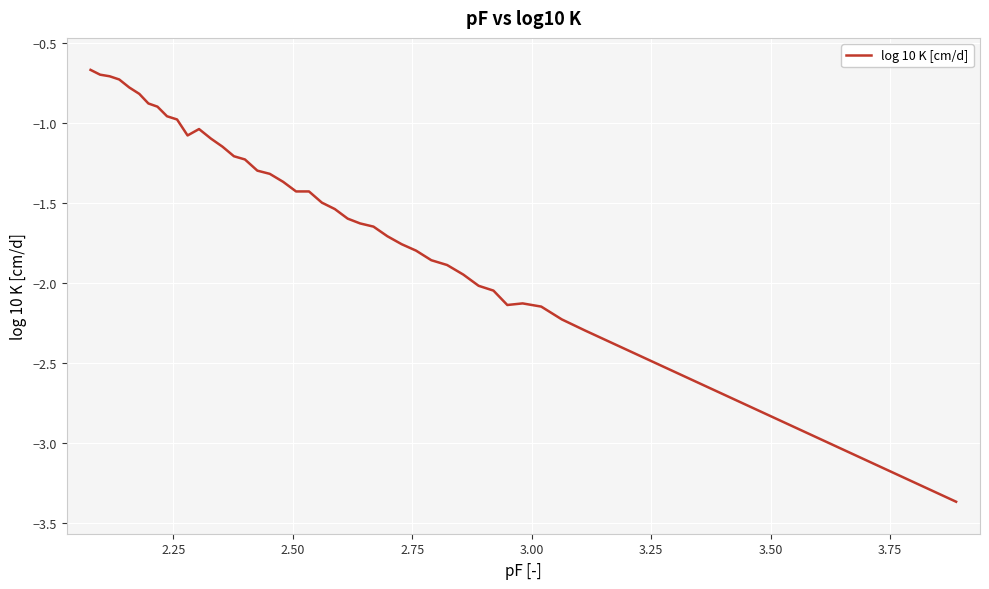

What is the difference between the maximum and minimum values?

2.7